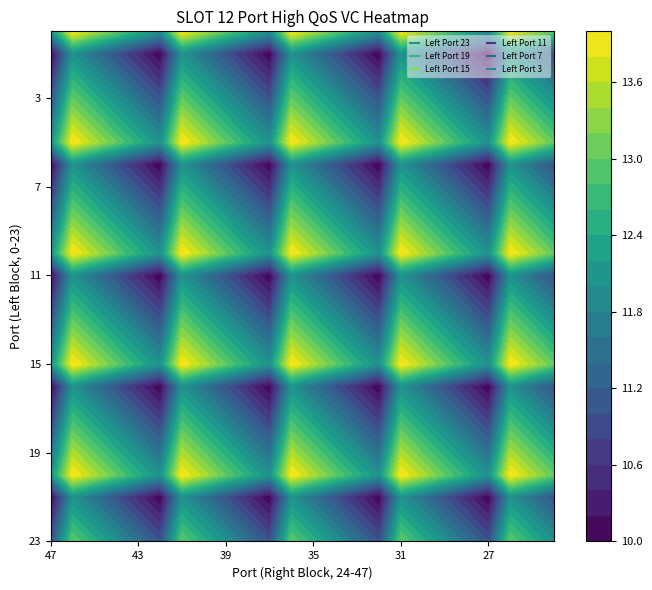

How many series are shown in this chart?

6